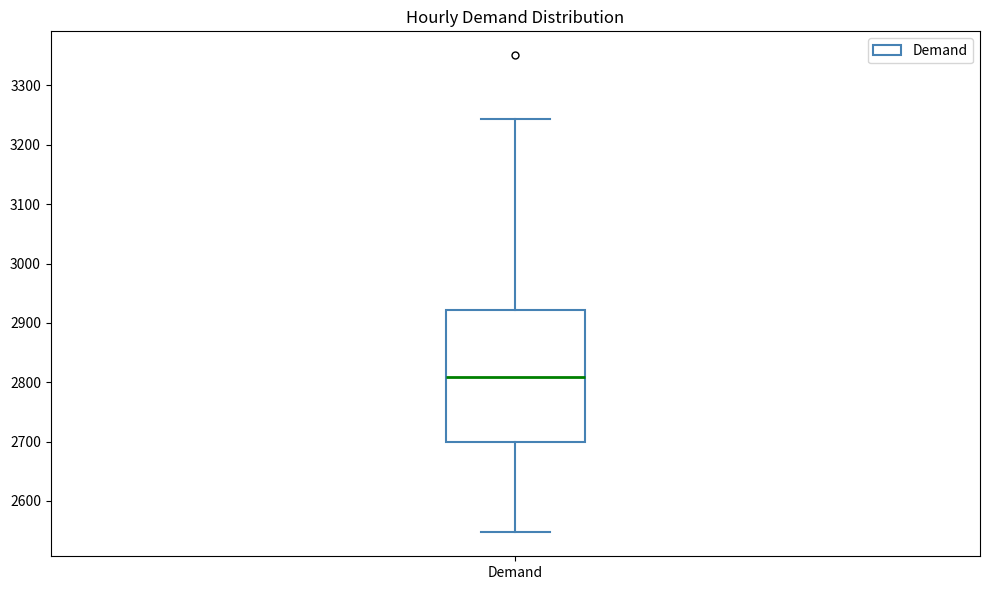

Where does the upper whisker of the box for Demand end on the y-axis? The values are not printed on the chart, so give them approximately, as read against the axis.

3240